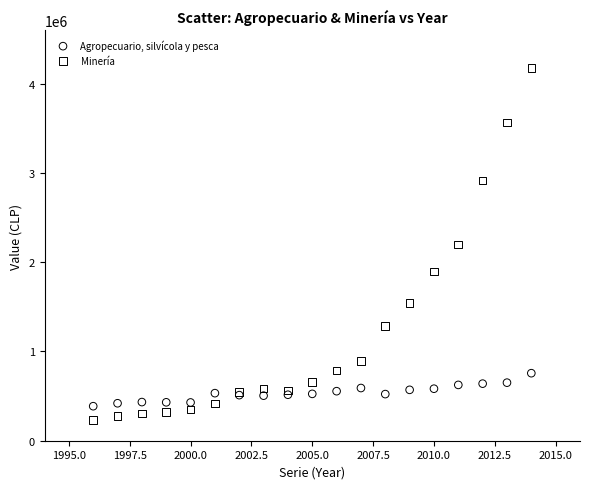

Which series has the widest spread of Y values?

Minería